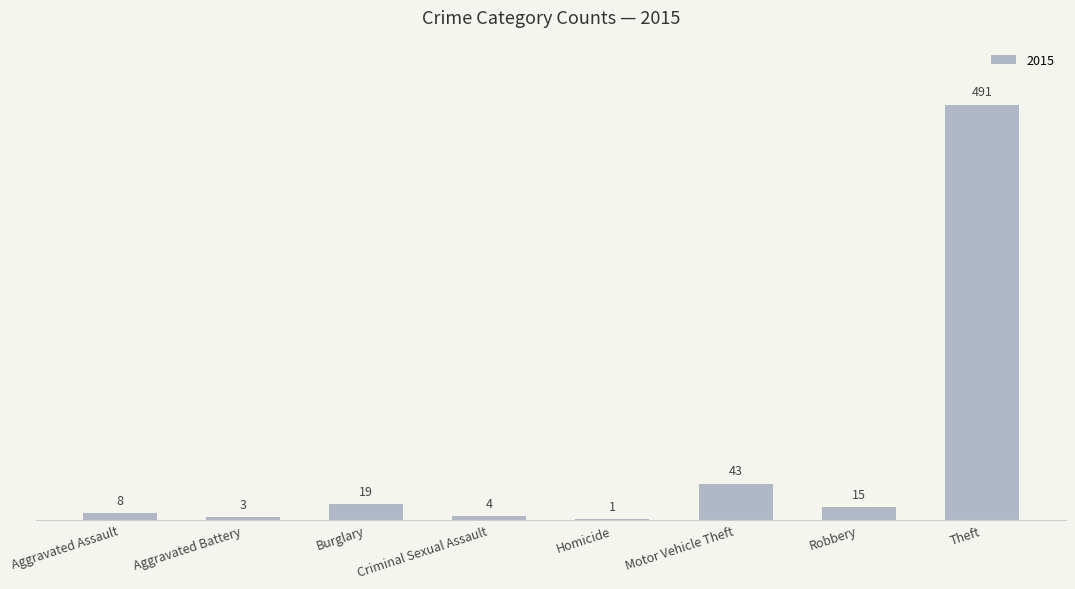

What is the change in value from Motor Vehicle Theft to Robbery?

-28